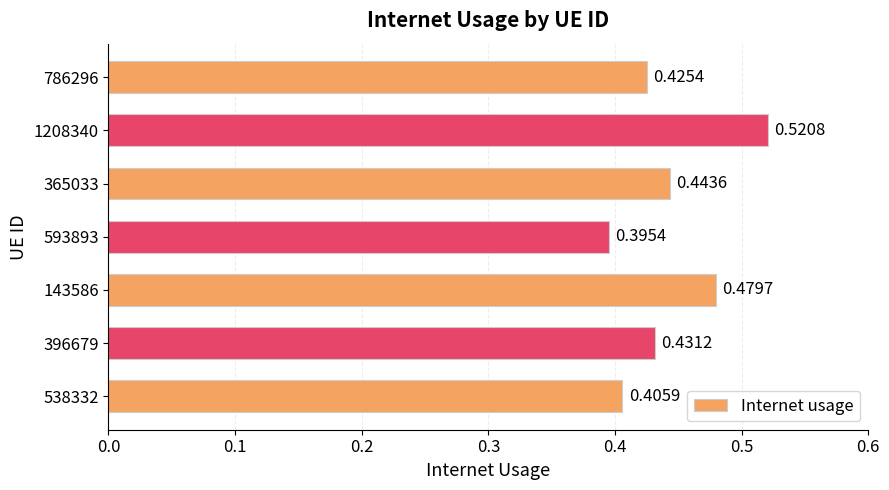

List the labels in order of value, largest first.

1208340, 143586, 365033, 396679, 786296, 538332, 593893